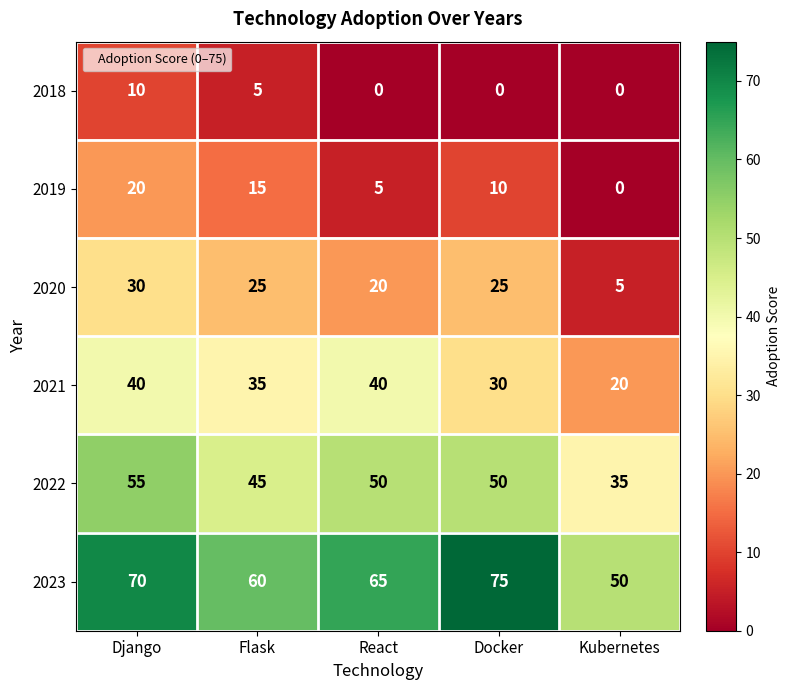

What is the spread (max minus min) of values at Docker?

75